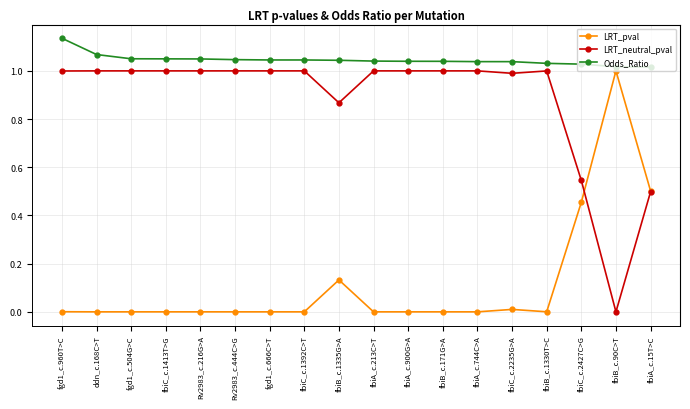

True or false: LRT_neutral_pval and Odds_Ratio cross at least once.

False